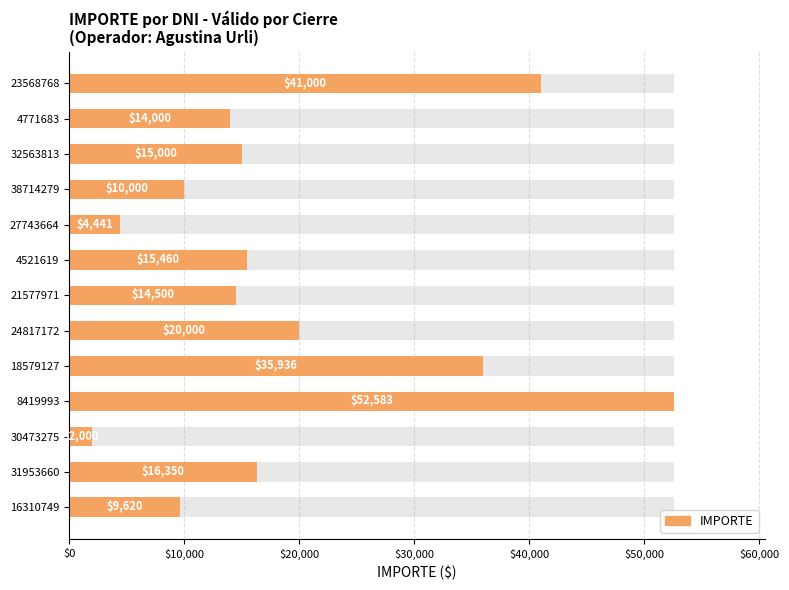

What is the value of the 3rd bar from the left?

15000